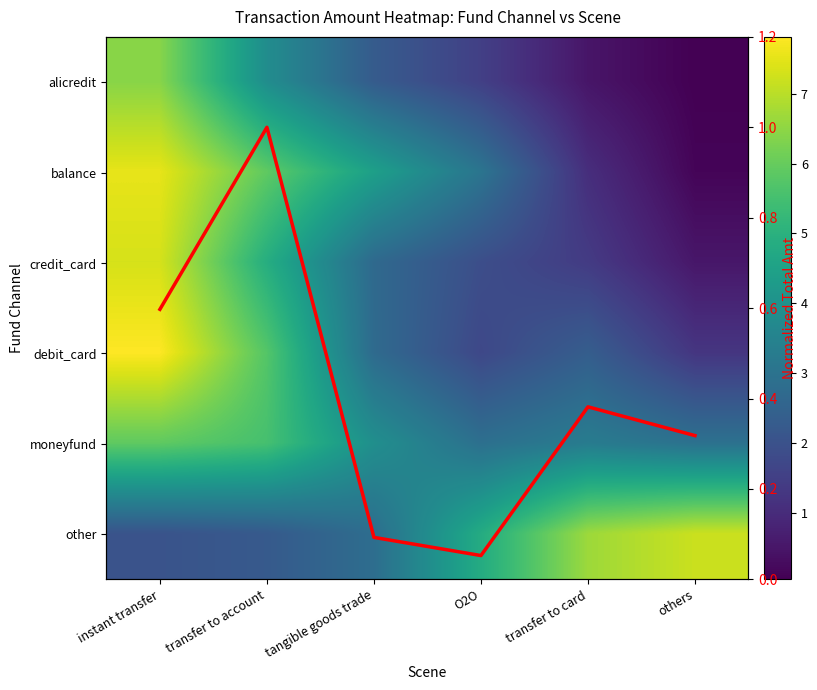

At which label does alicredit first exceed 2?

instant transfer